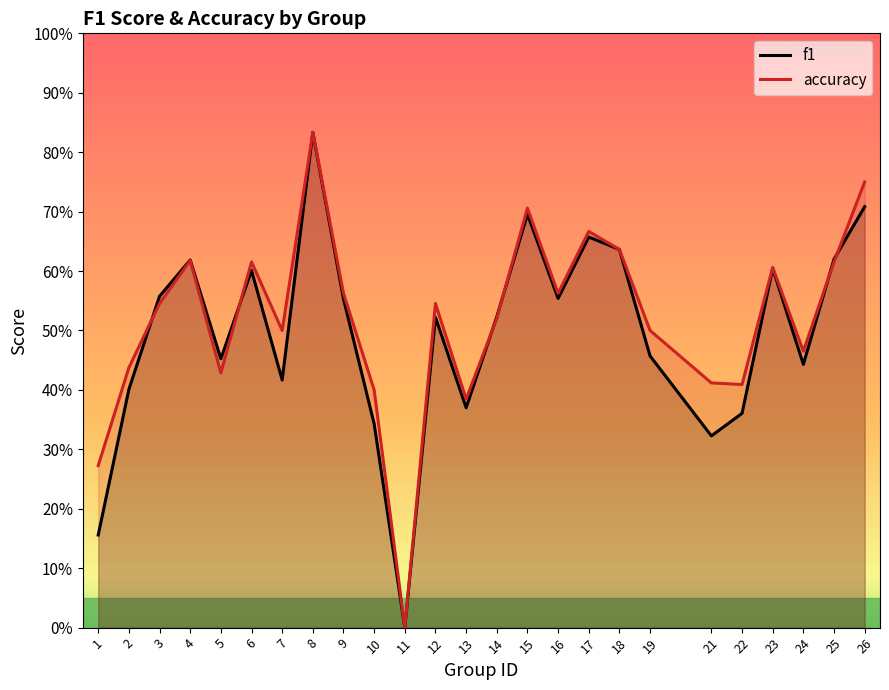

Does the chart have visible grid lines?

No